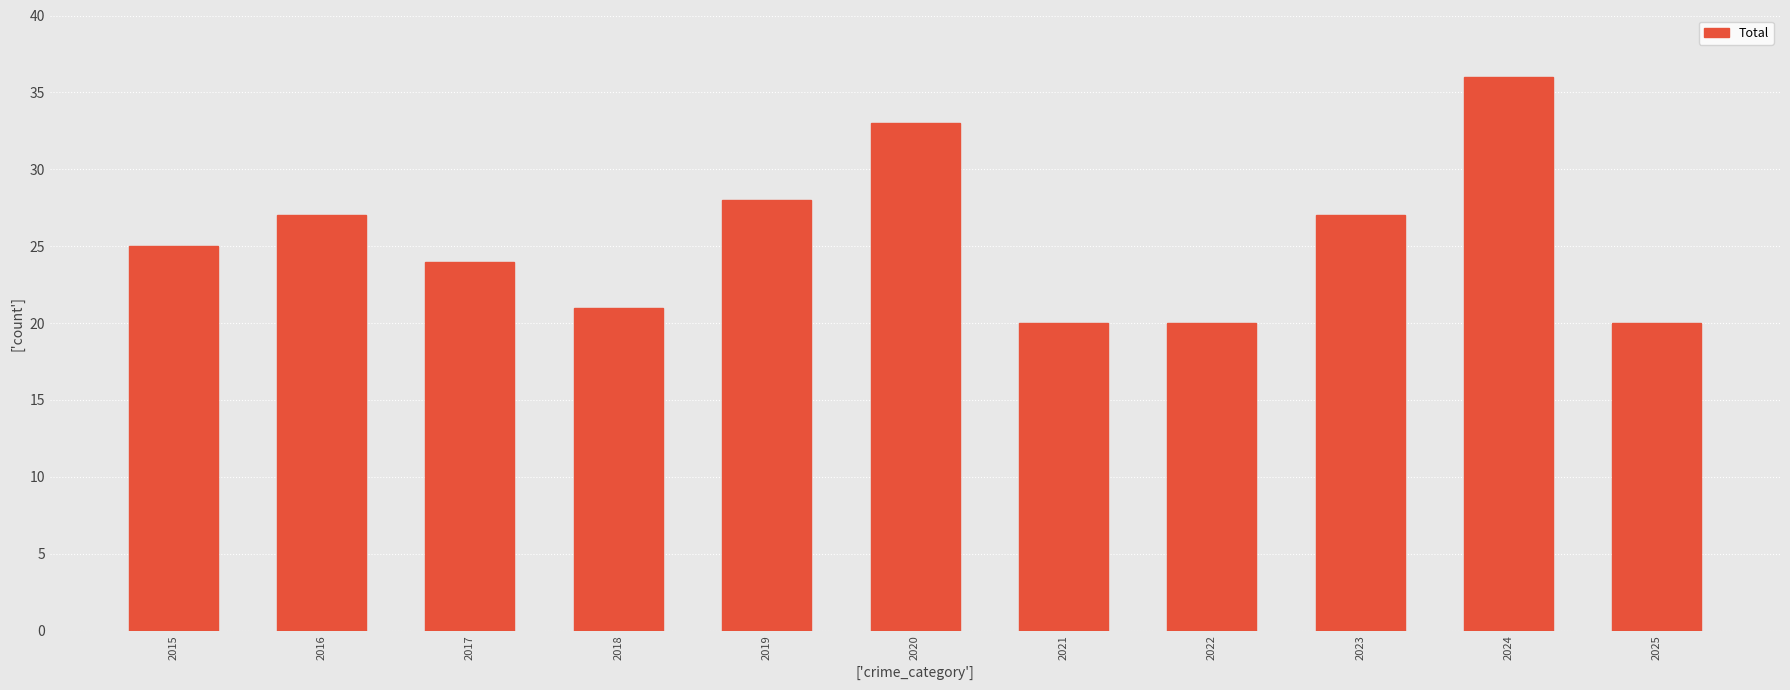

What is the average value?

26